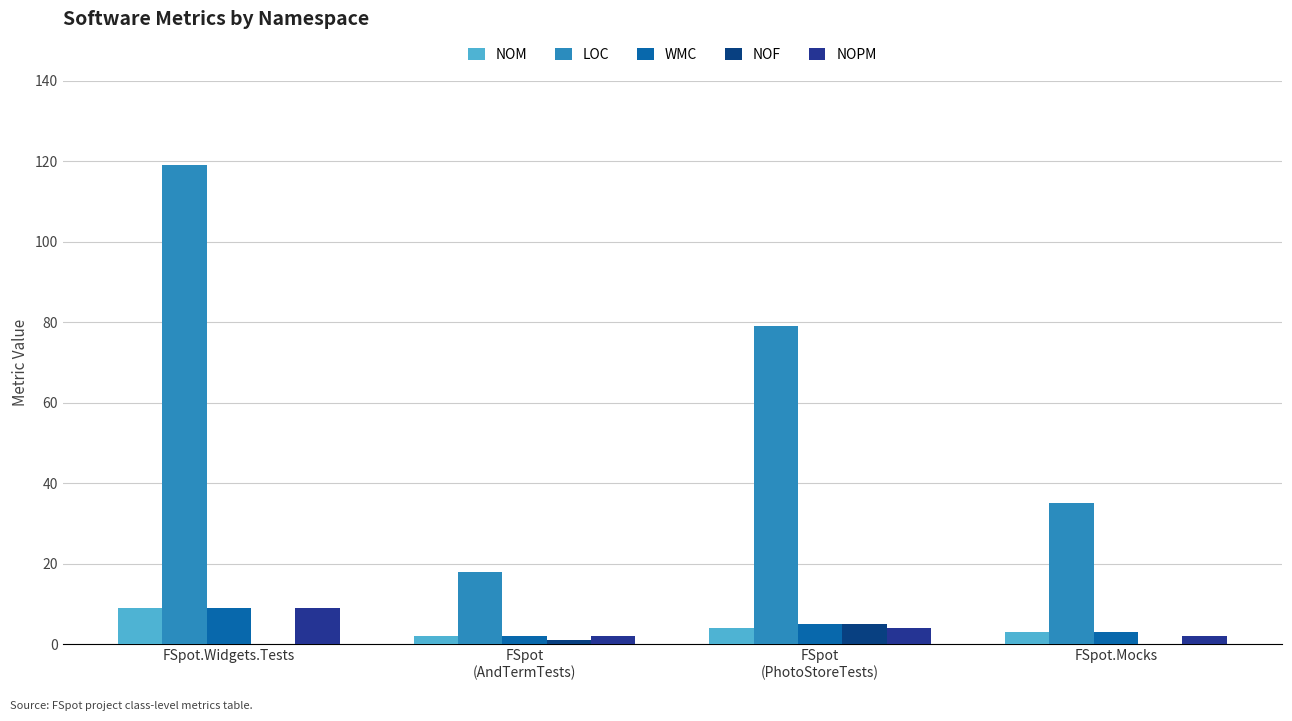

True or false: NOF has a value of 0 at FSpot.Widgets.Tests.

True